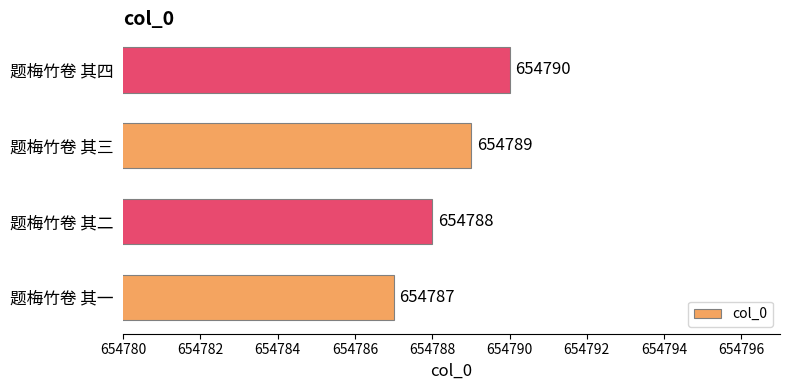

How many data points does each series have?

4